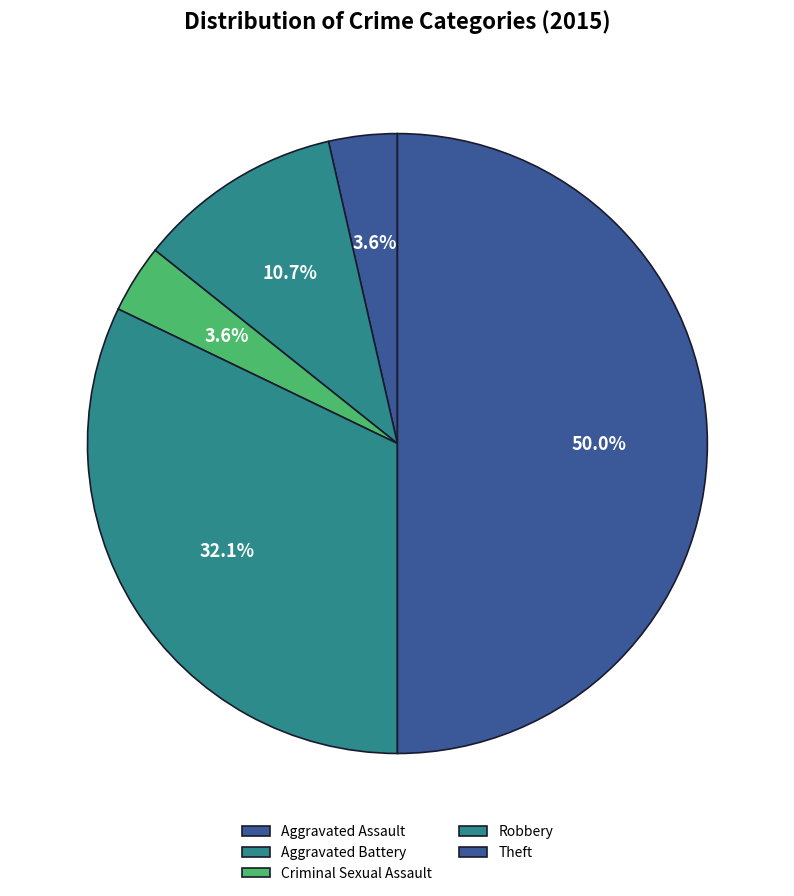

Is the sum of Criminal Sexual Assault and Aggravated Battery greater than half?

No